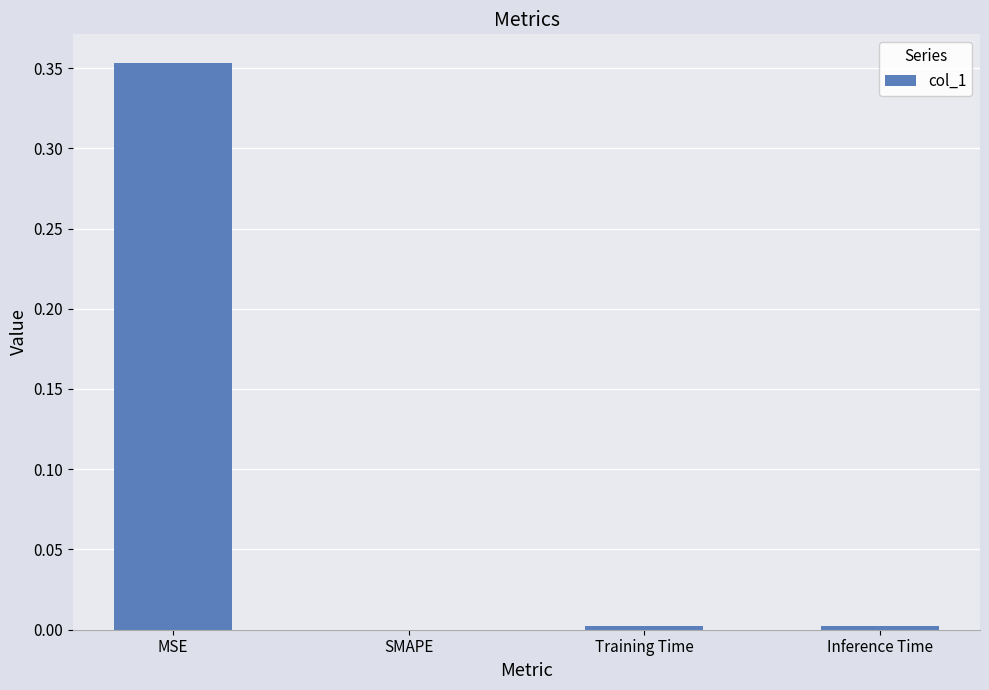

Is it true that the value at MSE is 0.1?

False